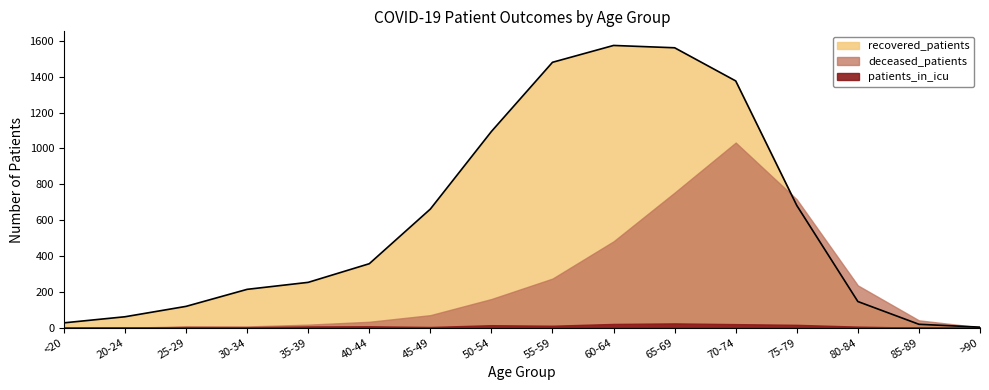

How many interior local valleys does the deceased_patients series have?

1